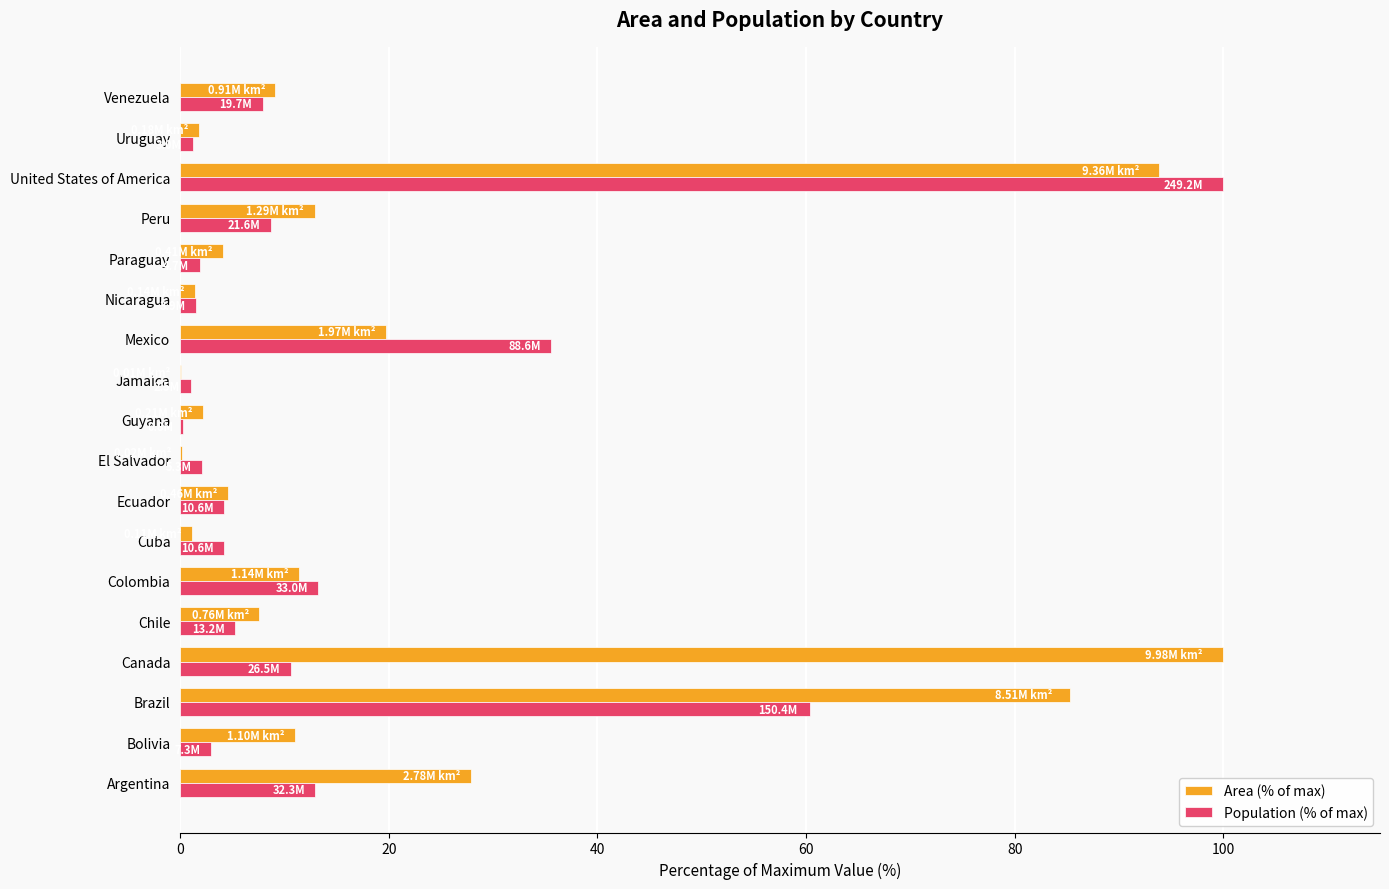

Where is Population (% of max) nearest to the value 50?

Brazil